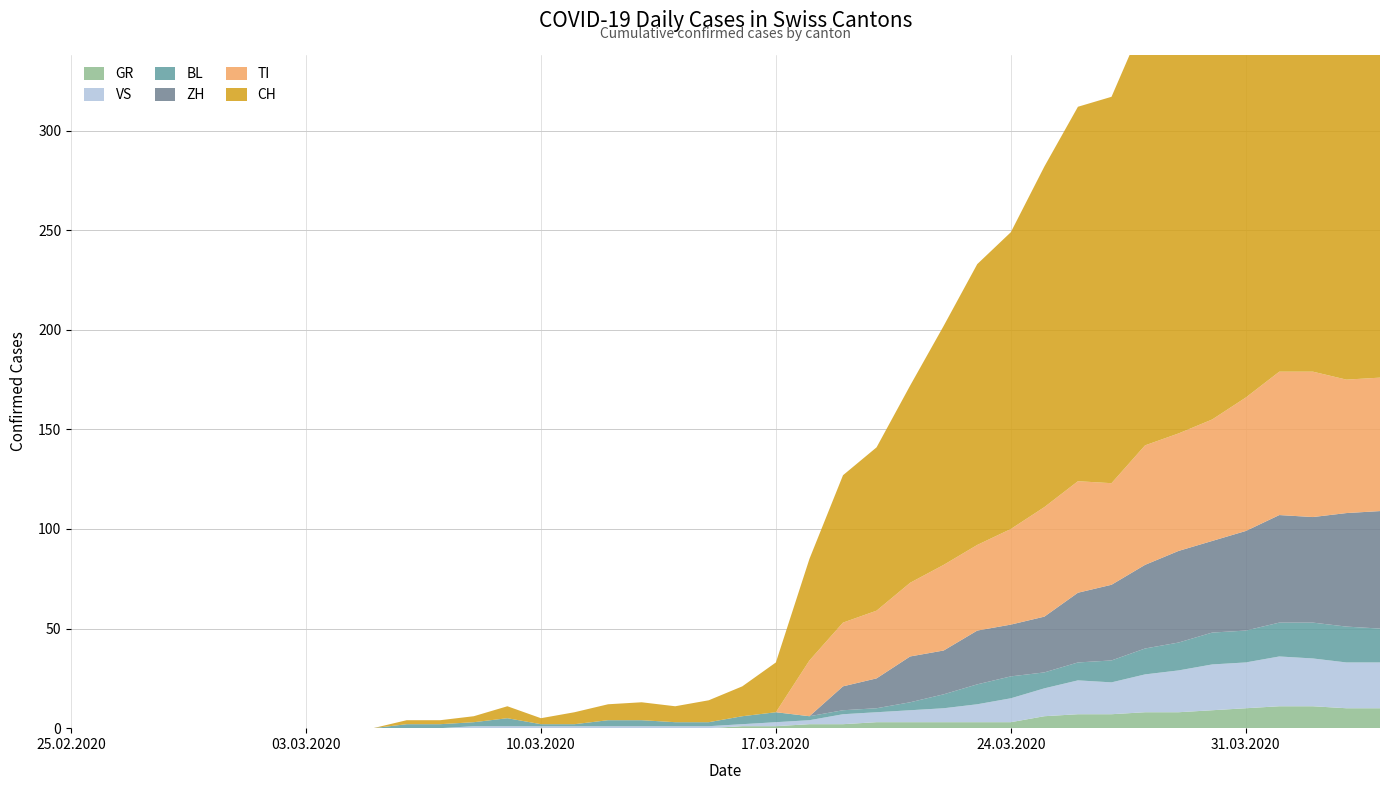

Reading left to right, transcribe all the data shown in this chart.

GR: 0	0	0	0	0	0	0	0	0	0	0	0	0	0	0	0	0	0	0	0	1	1	2	2	3	3	3	3	3	6	7	7	8	8	9	10	11	11	10	10
BL: 0	0	0	0	0	0	0	0	0	0	2	2	2	4	1	1	3	3	2	2	4	5	2	2	2	4	7	10	11	8	9	11	13	14	16	16	17	18	18	17
TI: 0	0	0	0	0	0	0	0	0	0	0	0	0	0	0	0	0	0	0	0	0	0	28	32	34	37	43	43	48	55	56	51	60	59	61	67	72	73	67	67
ZH: 0	0	0	0	0	0	0	0	0	0	0	0	0	0	0	0	0	0	0	0	0	0	0	12	15	23	22	27	26	28	35	38	42	46	46	50	54	53	57	59
VS: 0	0	0	0	0	0	0	0	0	0	0	0	1	1	1	1	1	1	1	1	1	2	2	5	5	6	7	9	12	14	17	16	19	21	23	23	25	24	23	23
CH: 0	0	0	0	0	0	0	0	0	0	2	2	3	6	3	6	8	9	8	11	15	25	51	74	82	99	120	141	149	171	188	194	214	219	255	266	293	290	294	290